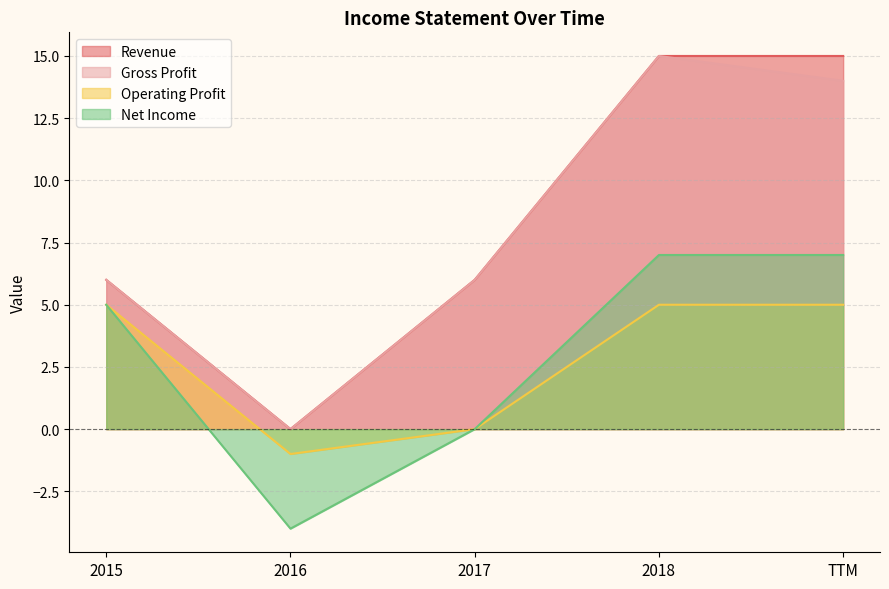

Rank the series at 2017 from lowest to highest value.

Operating Profit, Net Income, Revenue, Gross Profit